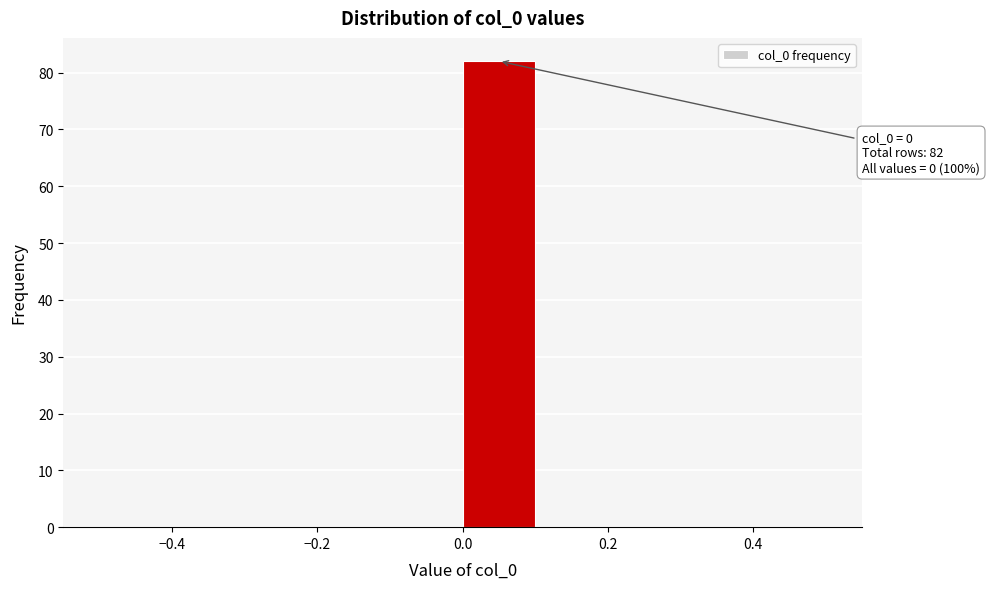

Over which range of the x-axis is the bar tallest?

0.0 to 0.1